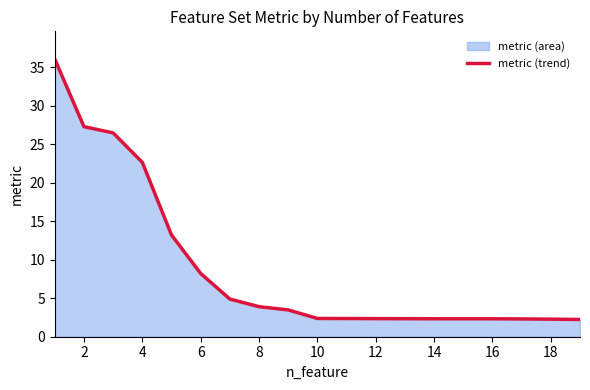

At which label is the value closest to 19?

4